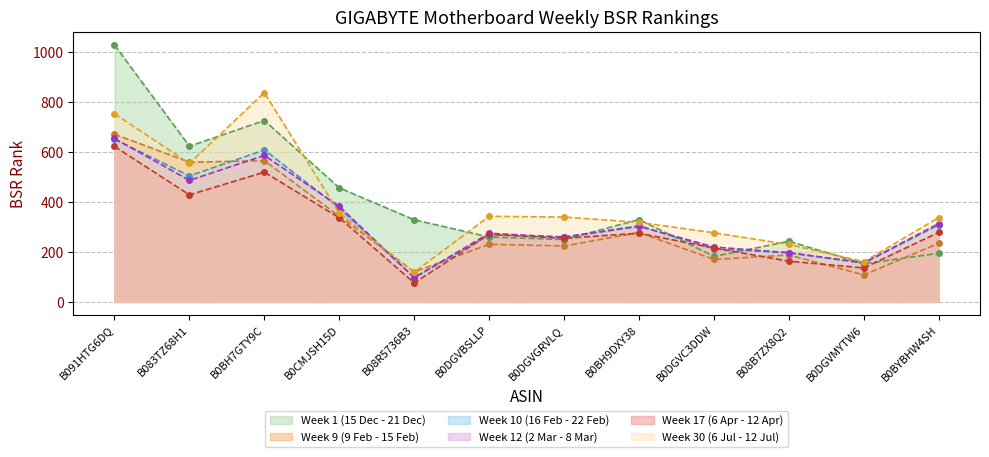

Which category has the highest value in the Week 12 (2 Mar - 8 Mar) series?

B091HTG6DQ